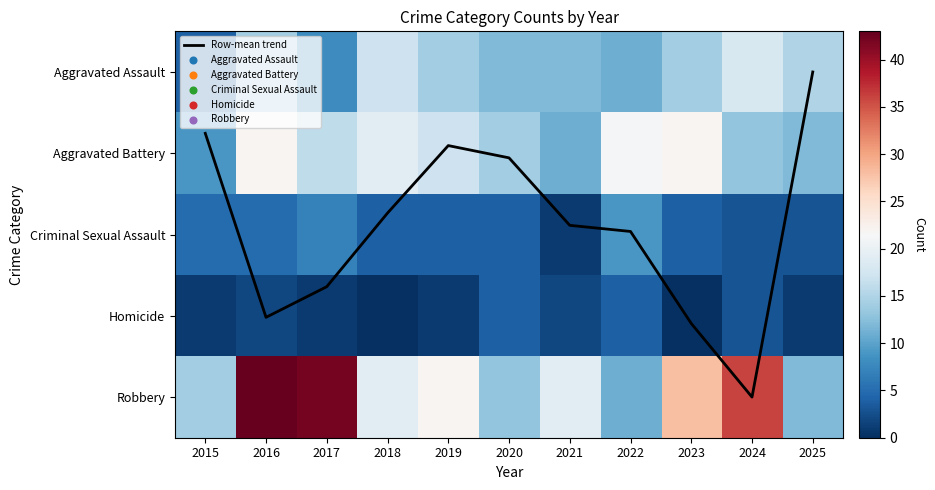

What is the spread (max minus min) of values at 2025?

15.0